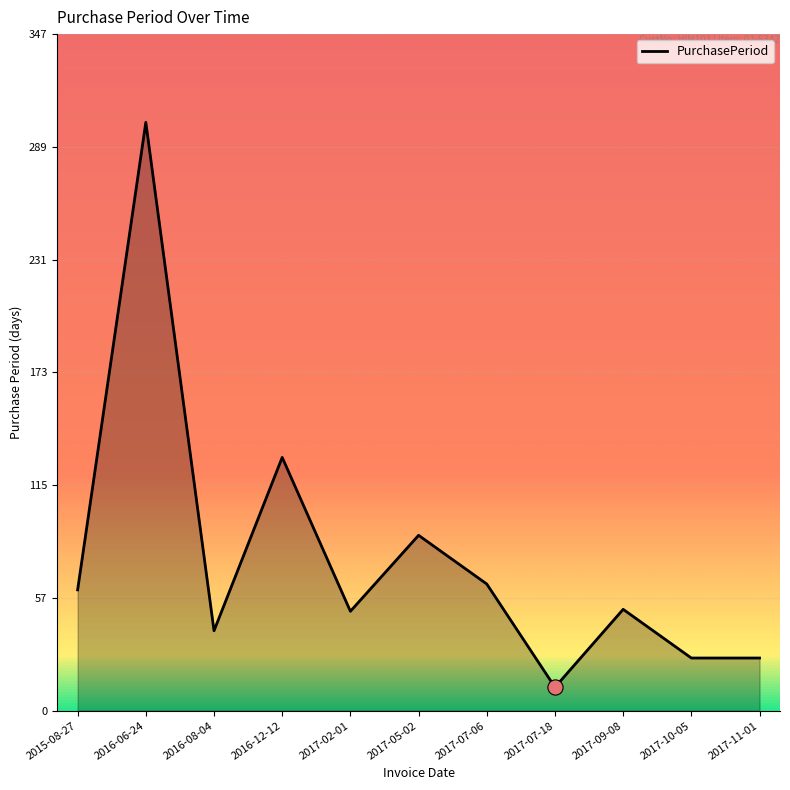

What is the ratio of the value at 2017-05-02 to the value at 2016-06-24?

0.3